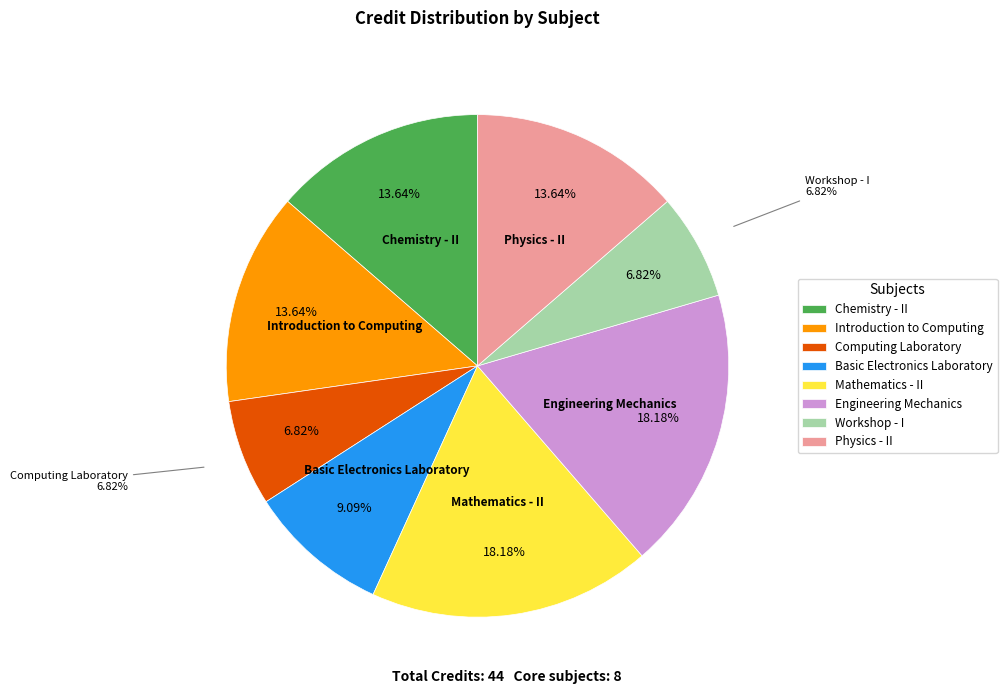

What portion of the pie excludes Computing Laboratory?

93.2%